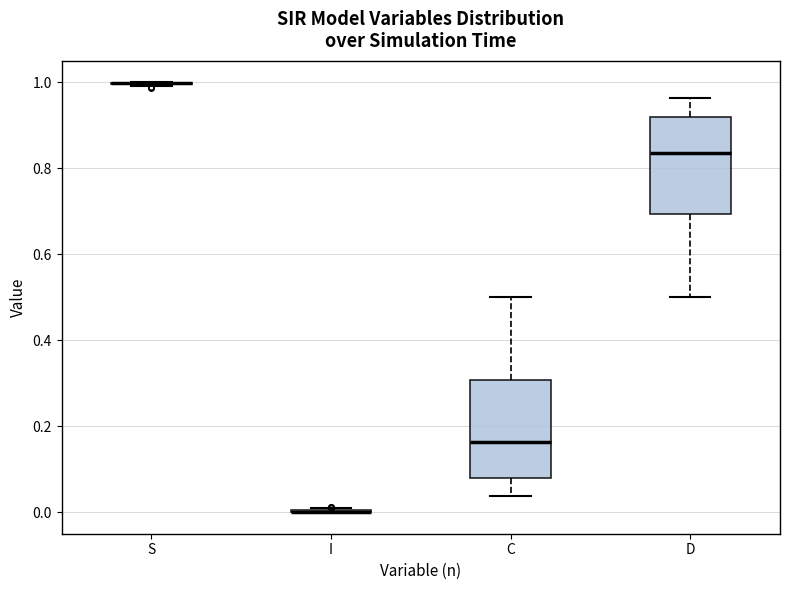

Where is the upper edge of the box for D on the y-axis? The values are not printed on the chart, so give them approximately, as read against the axis.

0.92